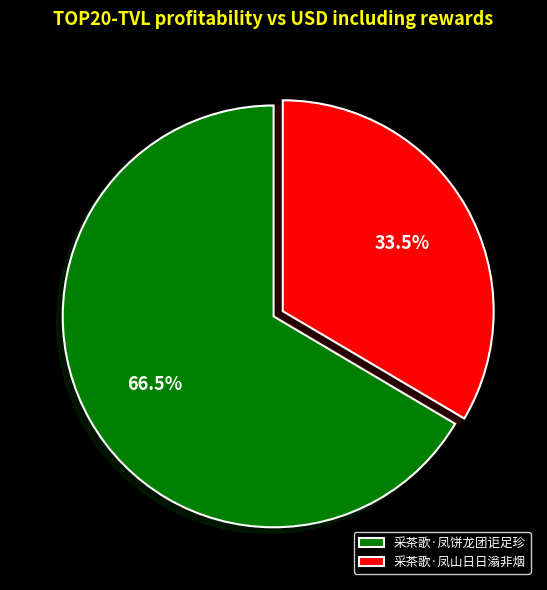

Do 采茶歌·凤饼龙团讵足珍 and 采茶歌·凤山日日滃非烟 together represent more than half of the pie?

Yes